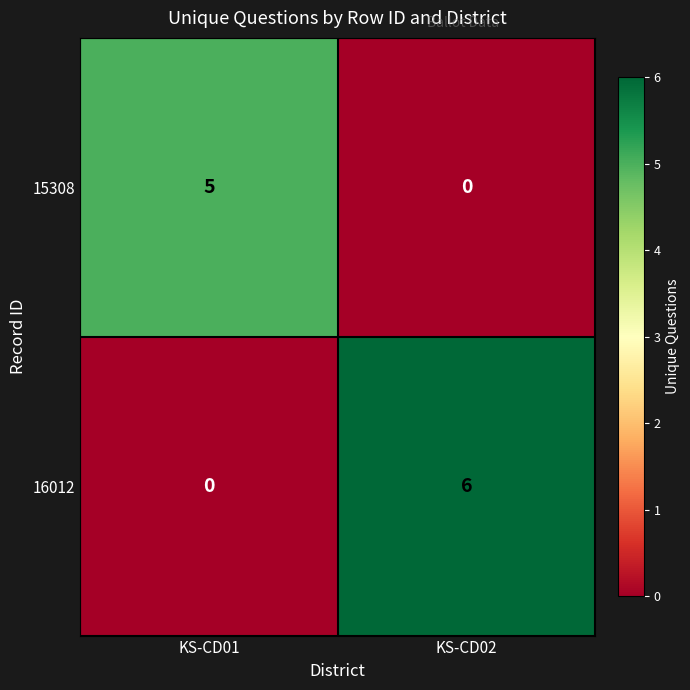

What is the average value of the 16012 series?

3